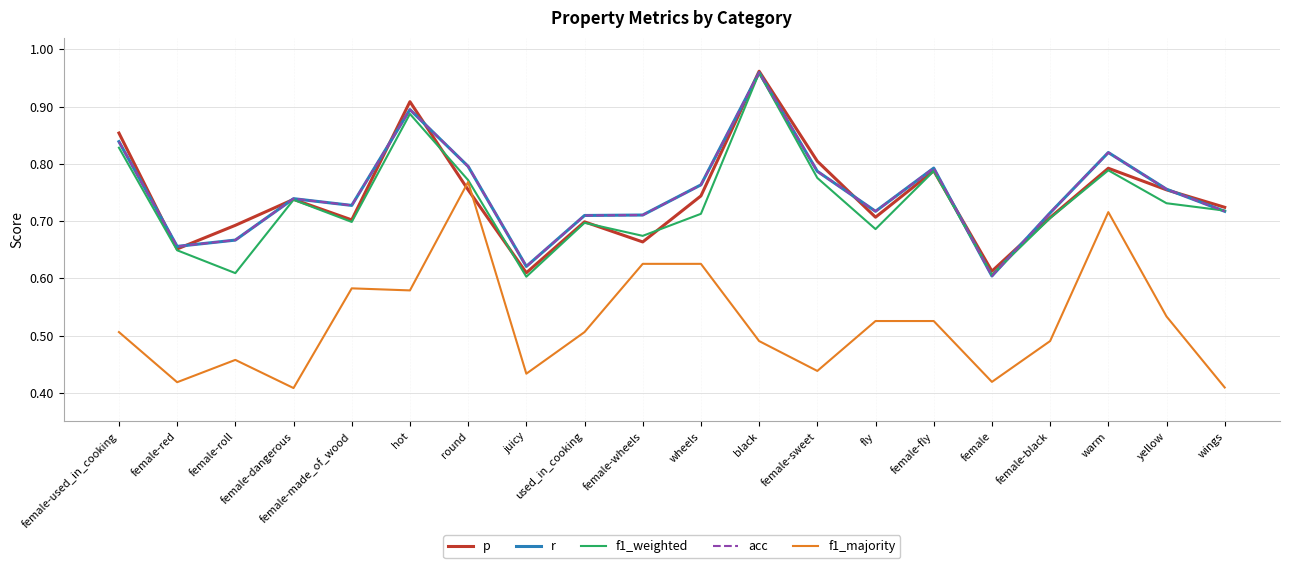

True or false: r has a value of 0.7 at wings.

True